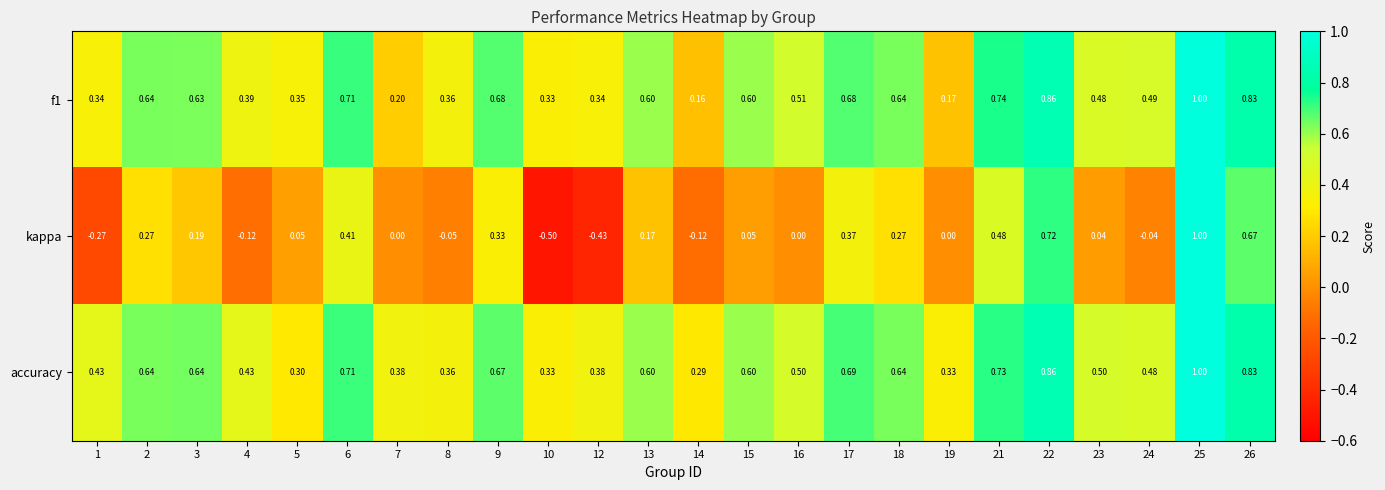

Which series has the largest total across all categories?

accuracy